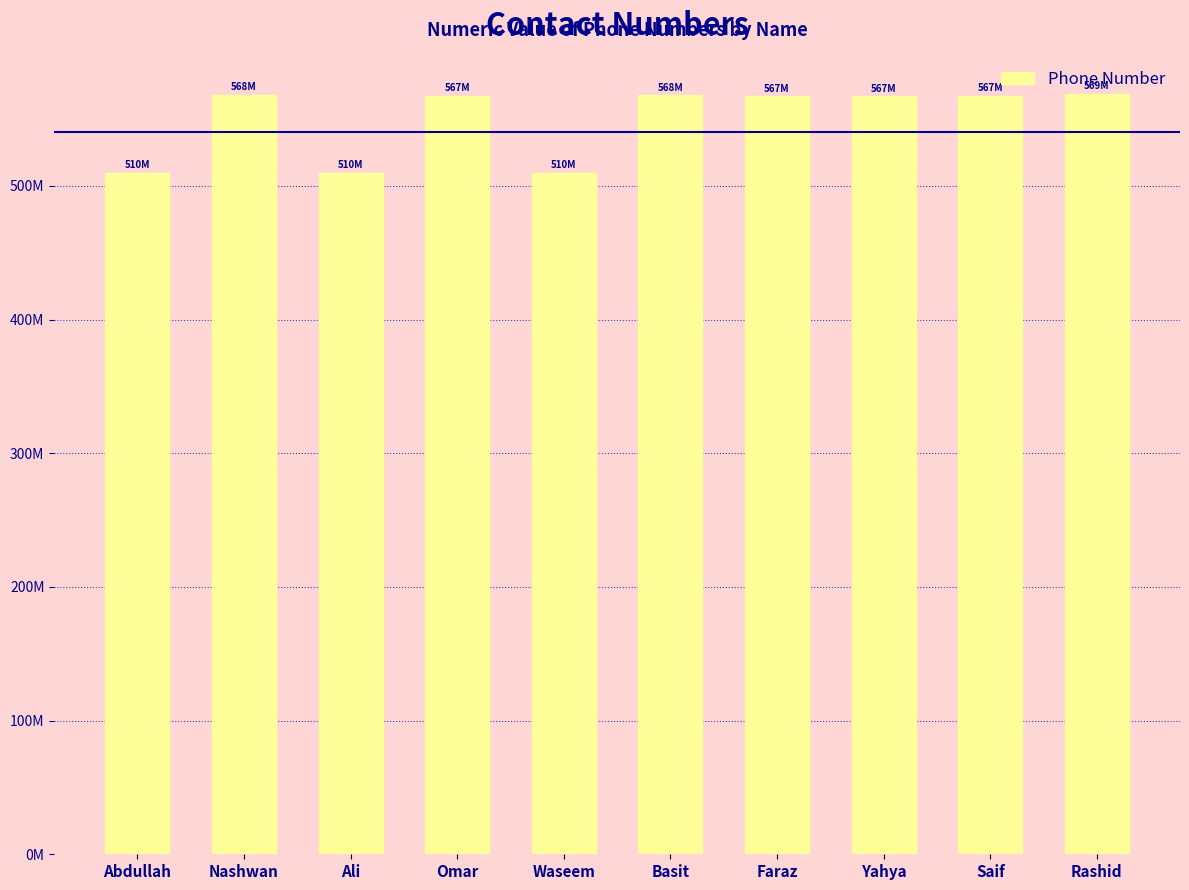

Reading left to right, transcribe all the data shown in this chart.

509874212	567984267	509873156	567321987	509873458	567809218	567095421	567098761	567432111	568908964